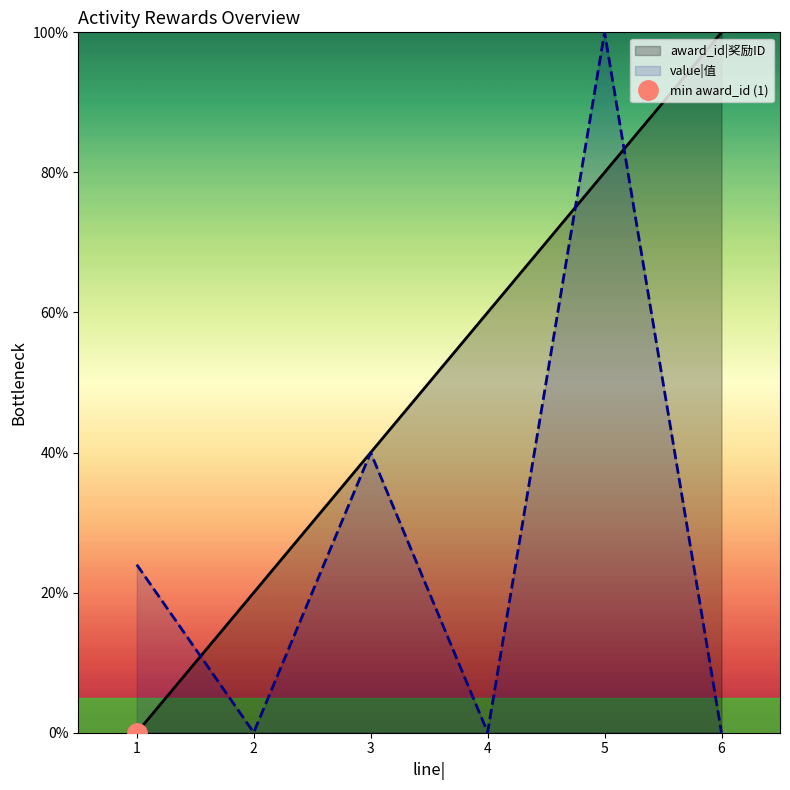

What is the sum of all value|值 values?

164.1